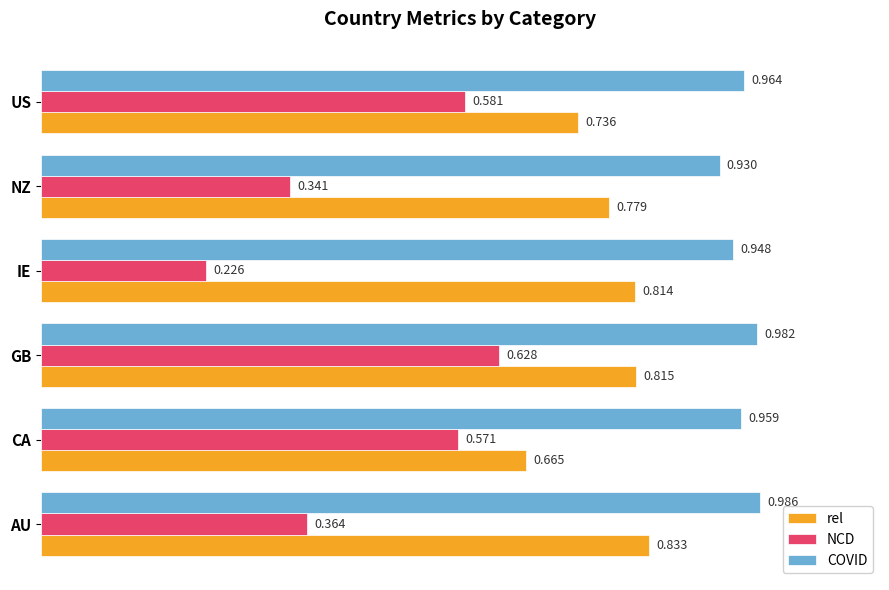

Rank the series by their maximum value, from highest to lowest.

COVID, rel, NCD